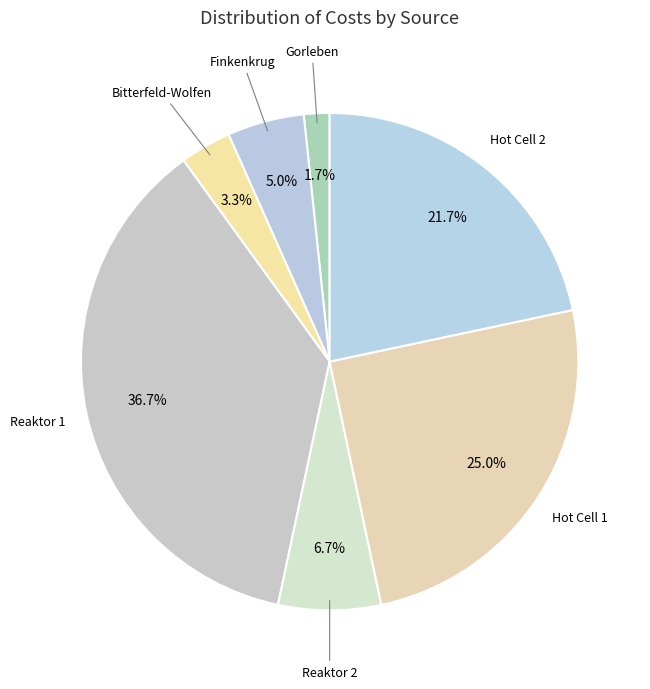

Does any single category account for the majority?

No